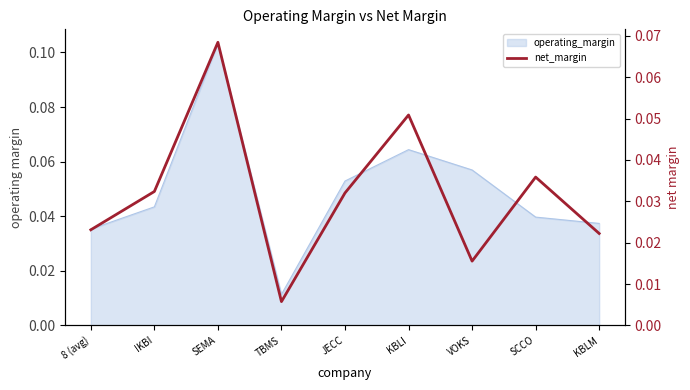

What position from the left is IKBI?

2